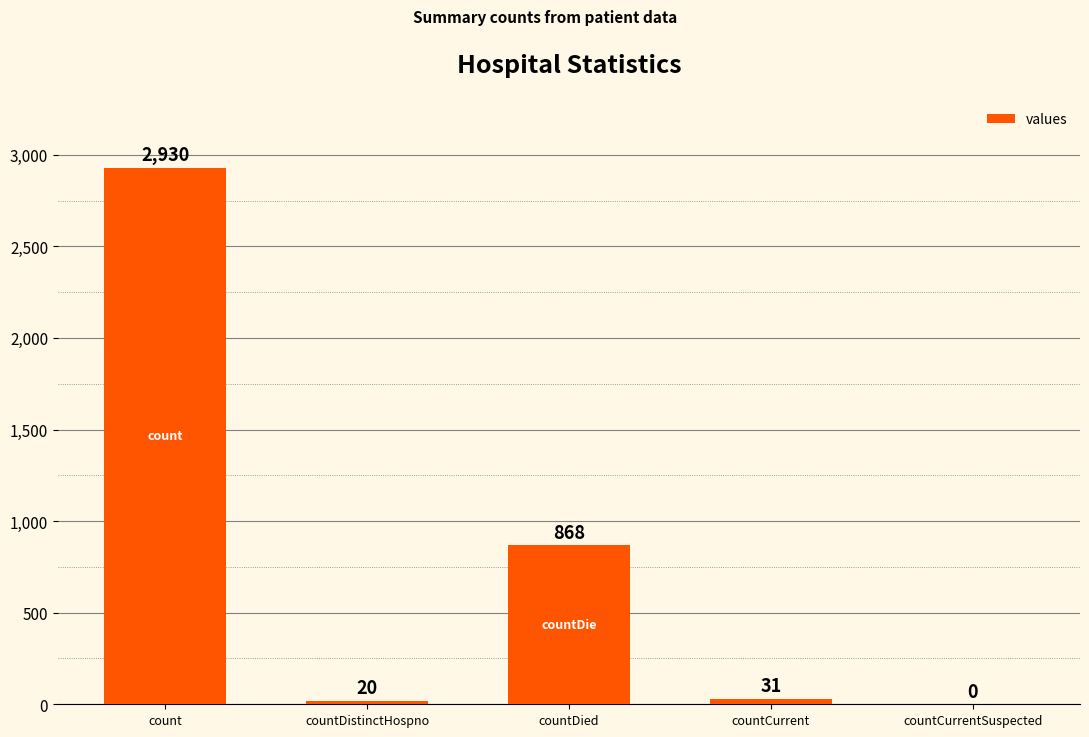

Which label corresponds to the largest value in the chart?

count